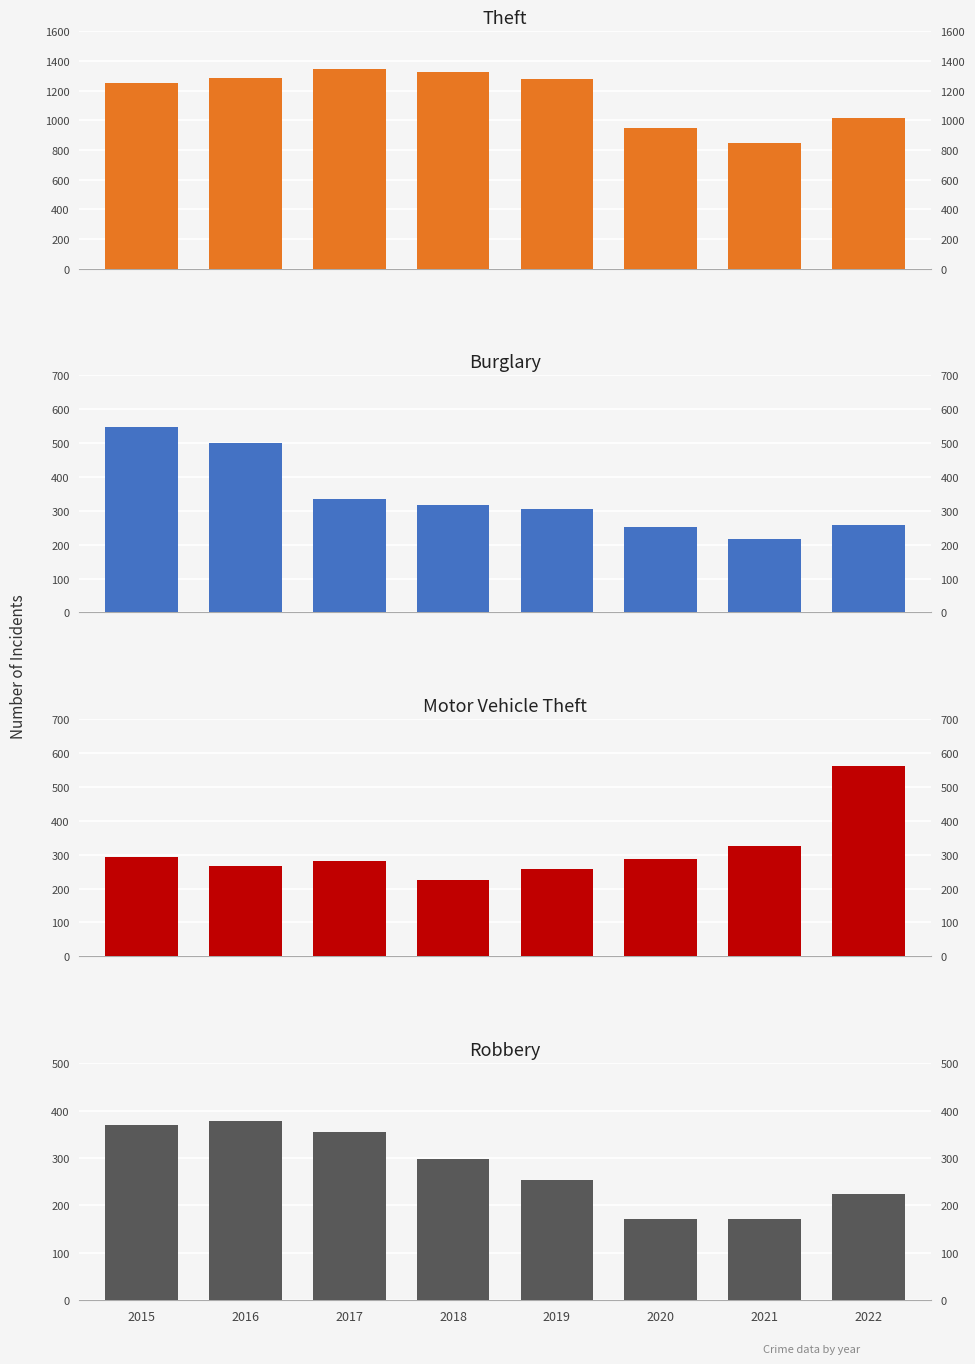

Count the number of data series in this chart.

4